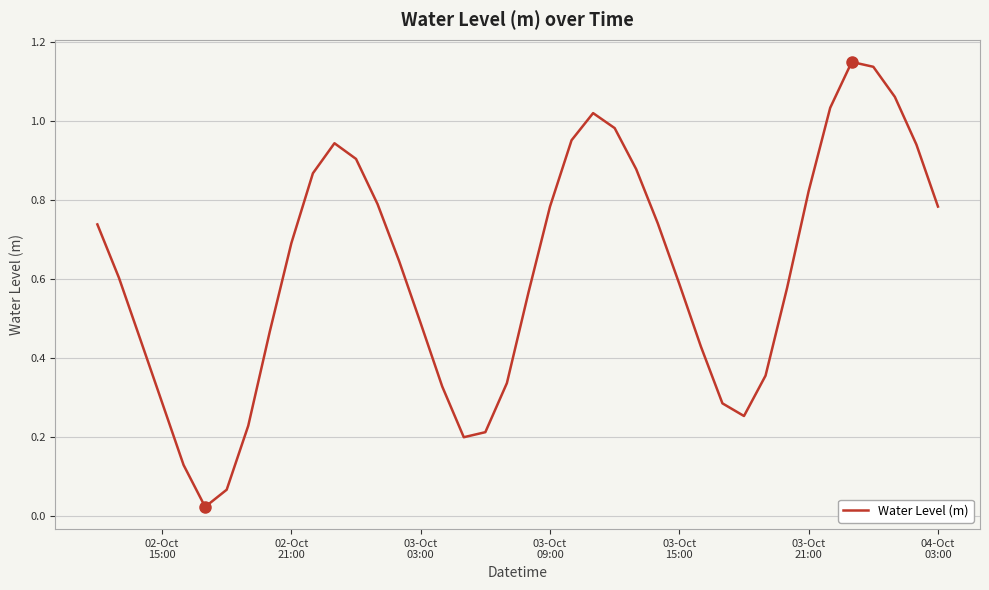

How many lines are shown in the chart?

1